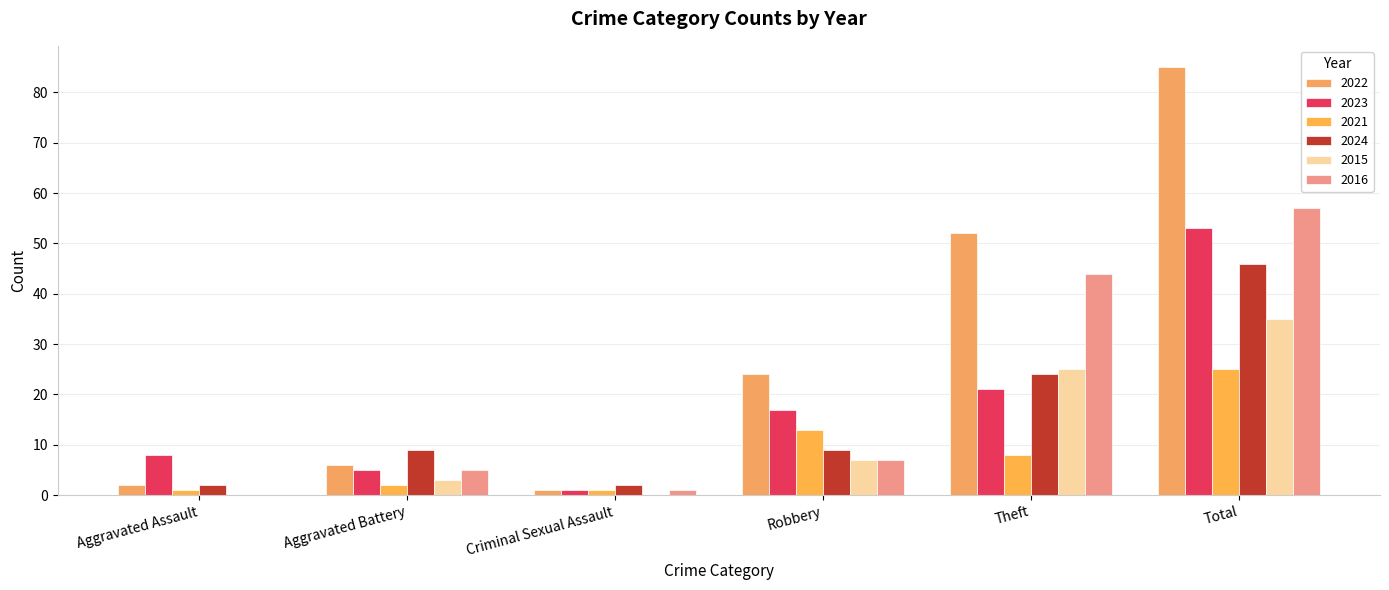

At which category is the sum across all series the highest?

Total